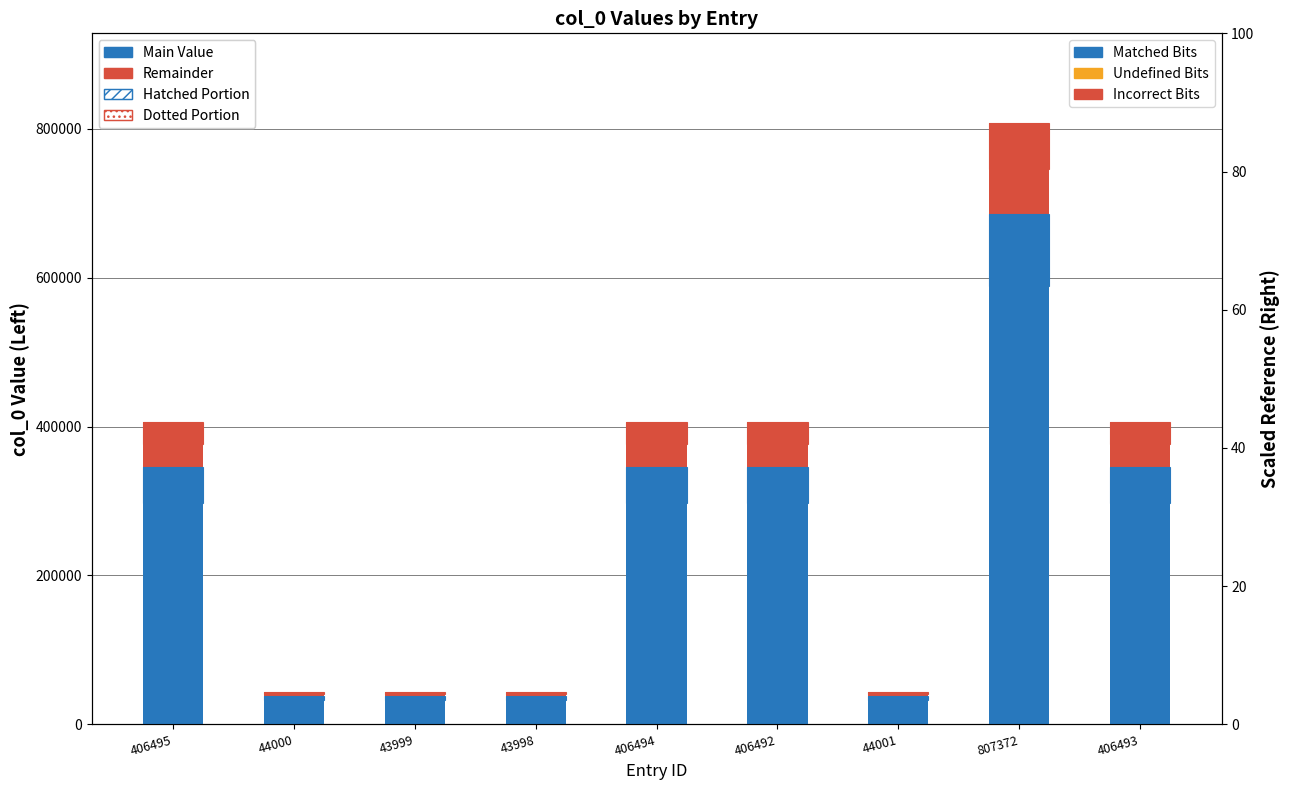

What are all the series names shown in the legend?

Main Value, Remainder, Hatched Portion, Dotted Portion